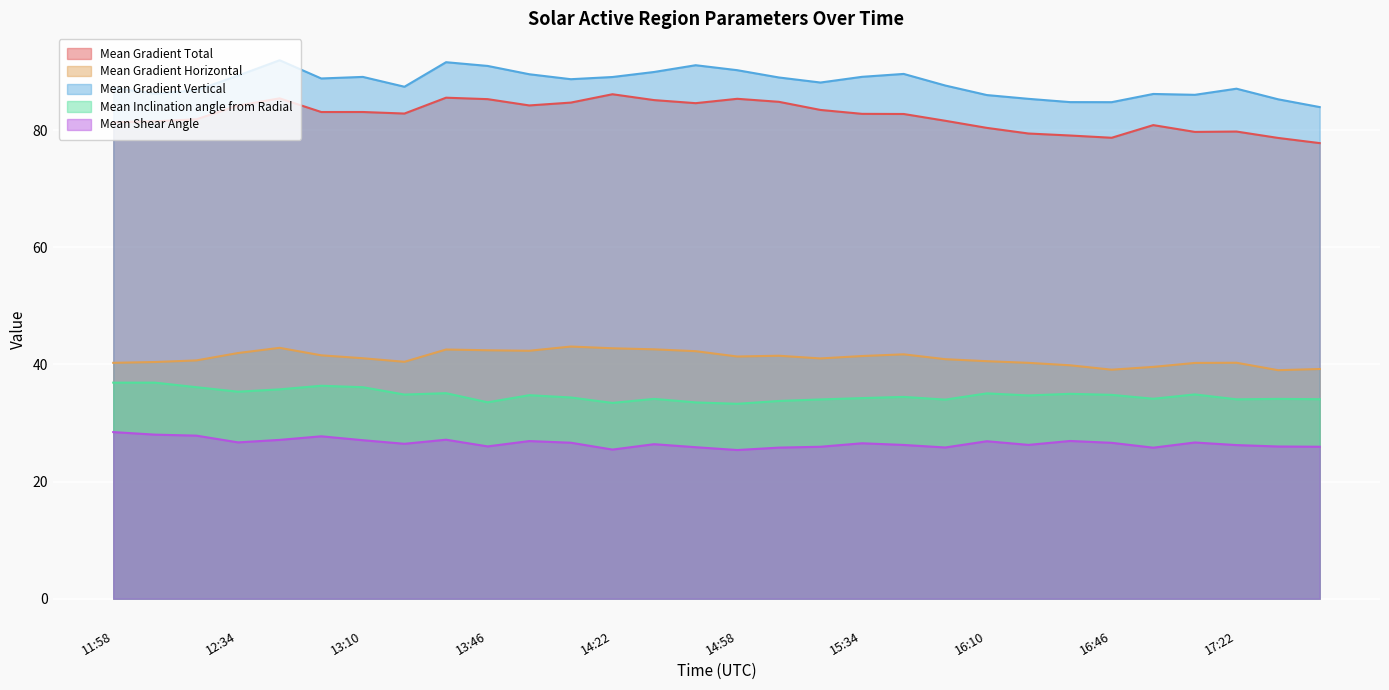

True or false: Mean Shear Angle and Mean Inclination angle from Radial cross at least once.

False